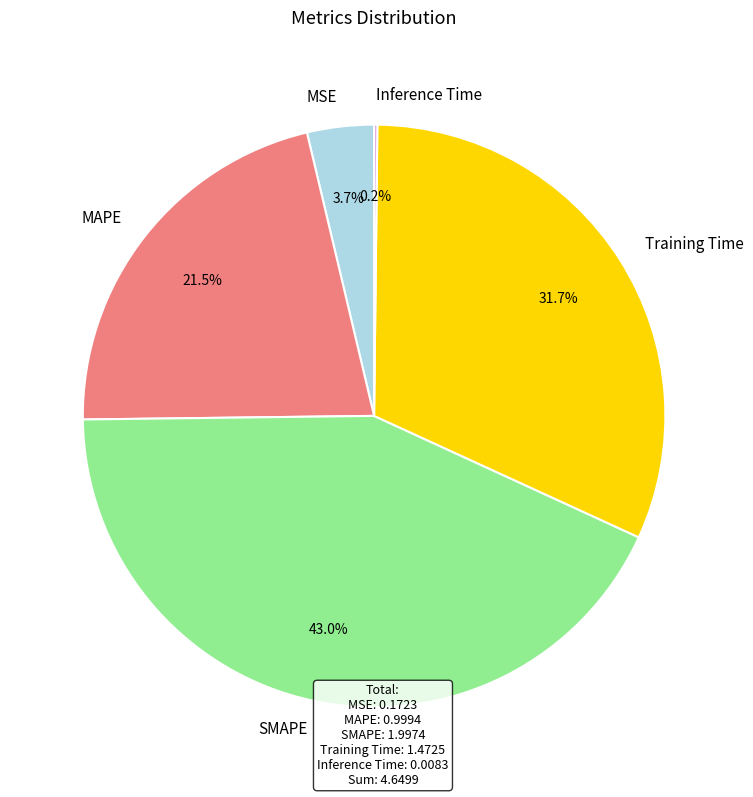

What percentage is NOT represented by MSE?

96.3%